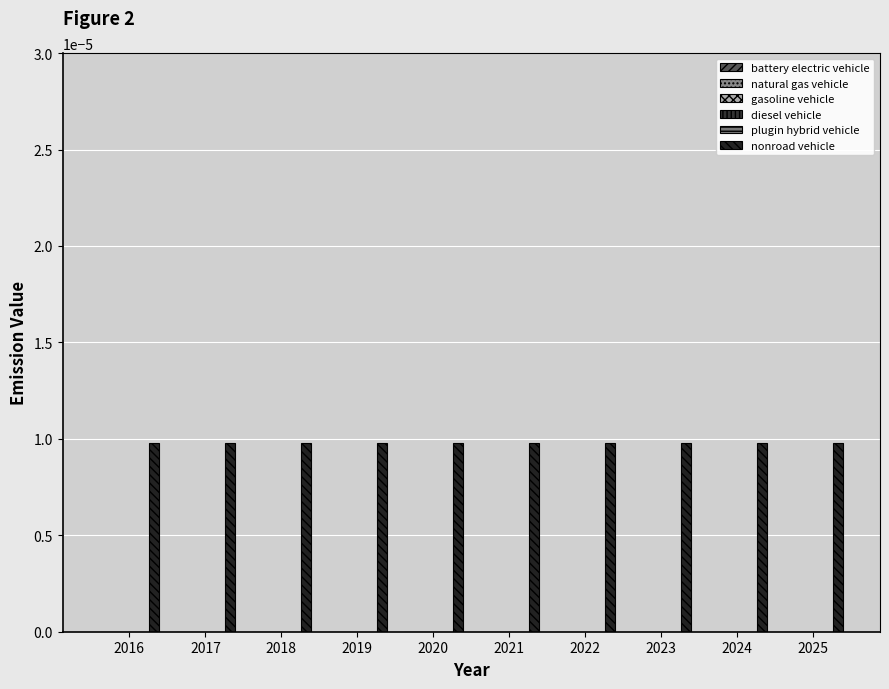

How many groups of bars are there?

10